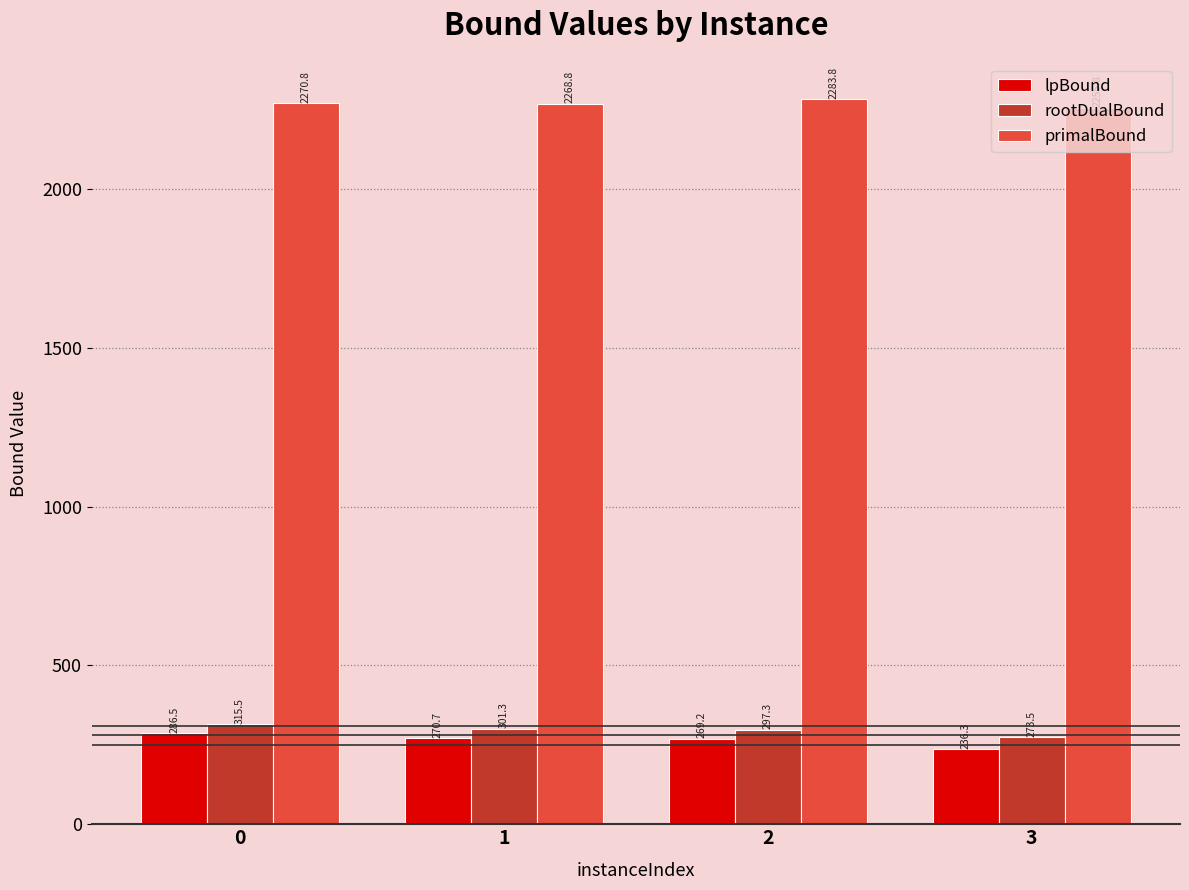

What is the maximum value for rootDualBound?

315.5